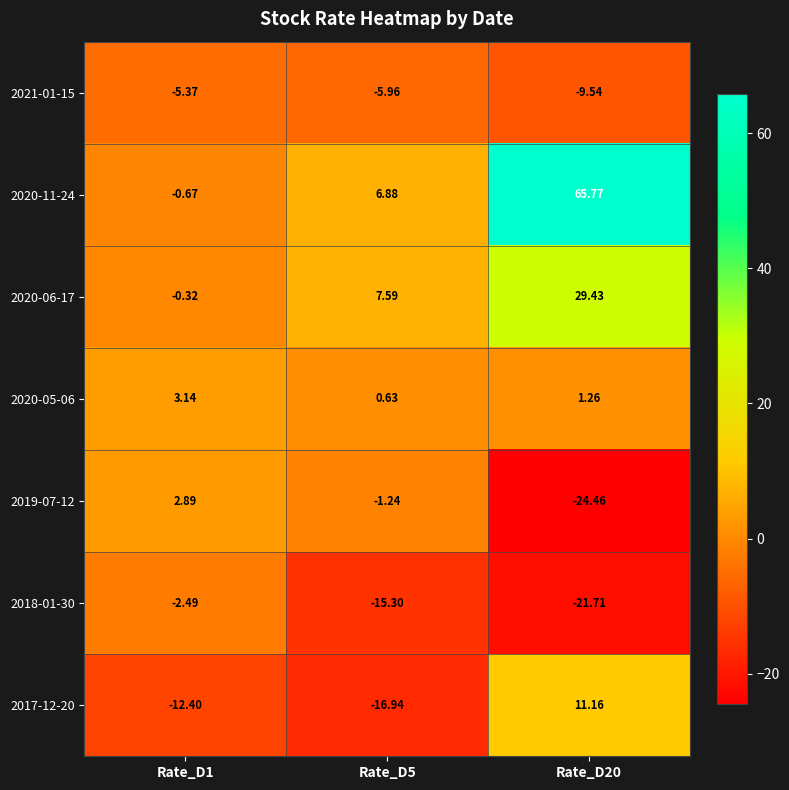

At Rate_D20, list the series in order from smallest to largest.

2019-07-12, 2018-01-30, 2021-01-15, 2020-05-06, 2017-12-20, 2020-06-17, 2020-11-24